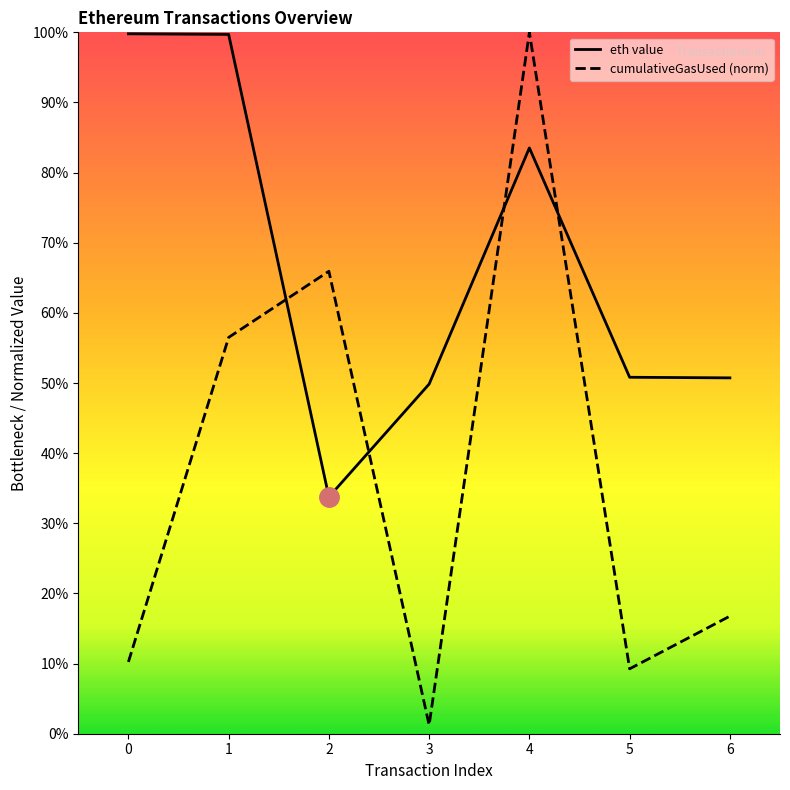

Is this an area chart (filled region under the line)?

No